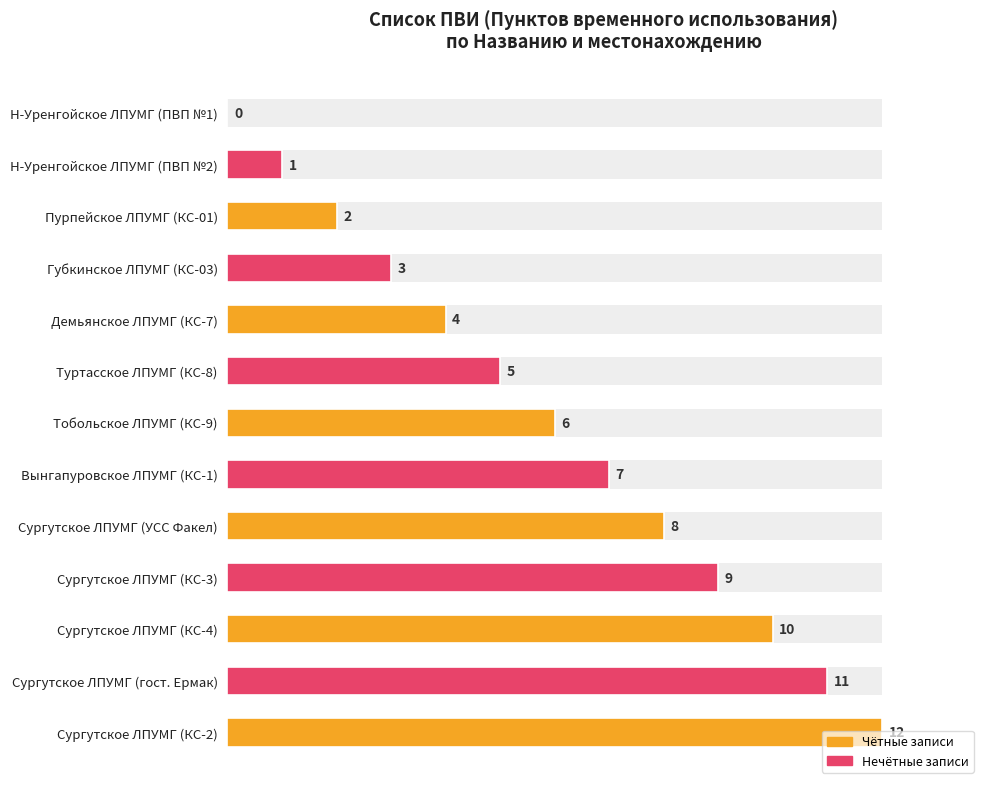

Reading left to right, extract all data points from this chart.

0.0	8.3	16.7	25.0	33.3	41.7	50.0	58.3	66.7	75.0	83.3	91.7	100.0